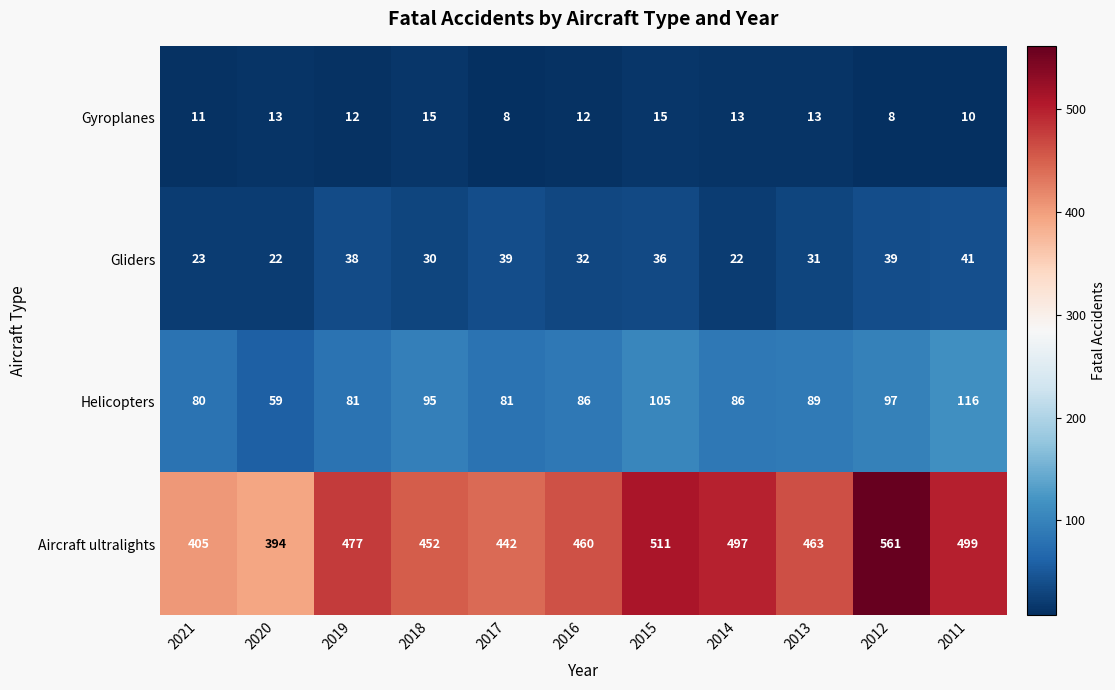

What is the spread (max minus min) of values at 2012?

553